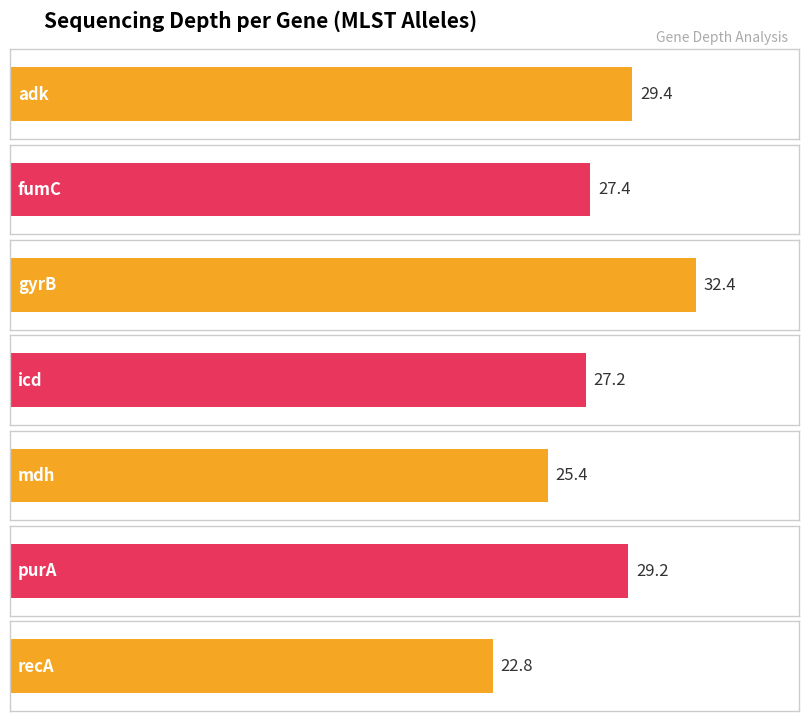

At which label is the value closest to 27?

icd